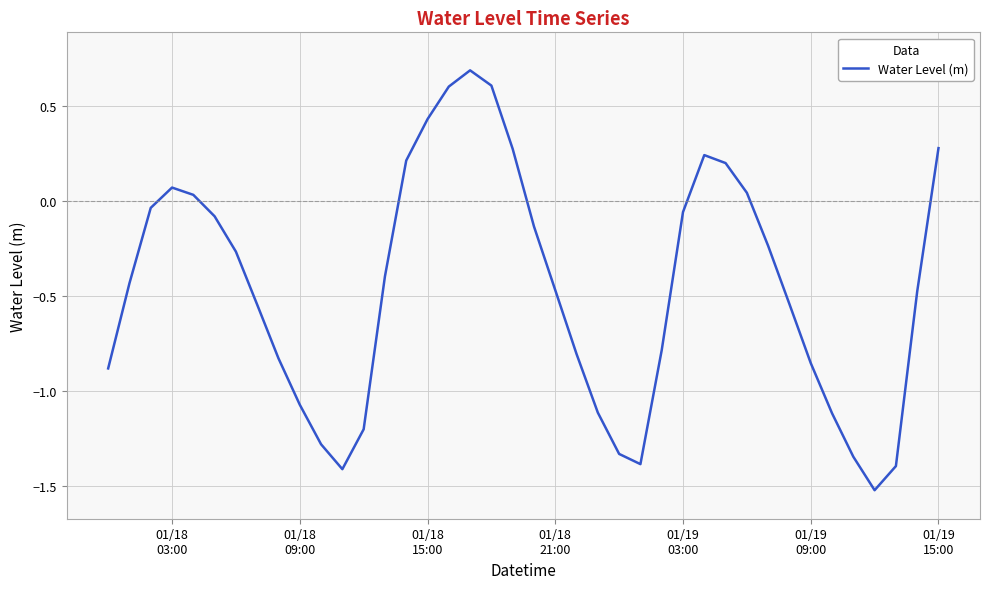

What is the greatest value displayed?

0.7